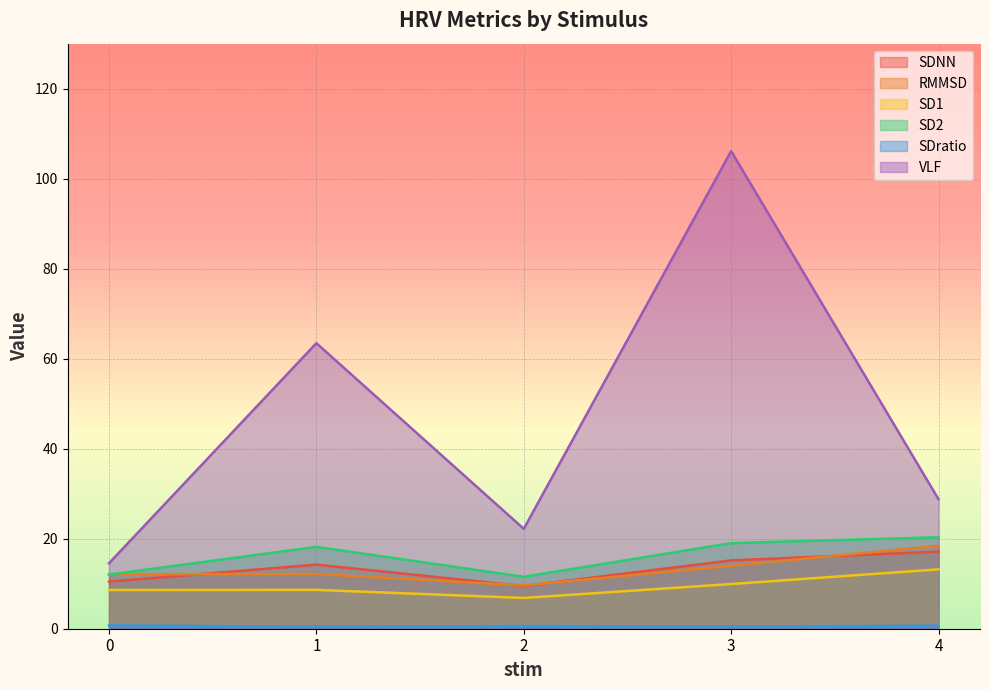

Is it true that SDratio equals 0.5 at 1?

True